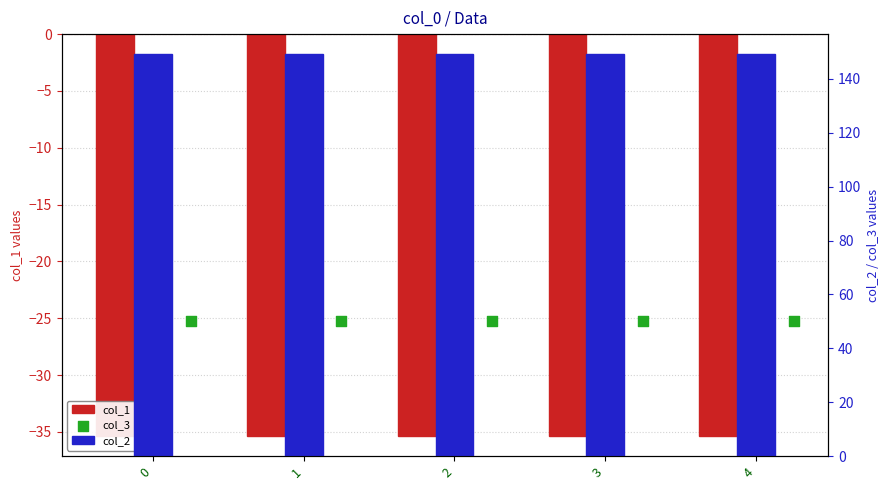

Which series has the largest total across all categories?

col_2